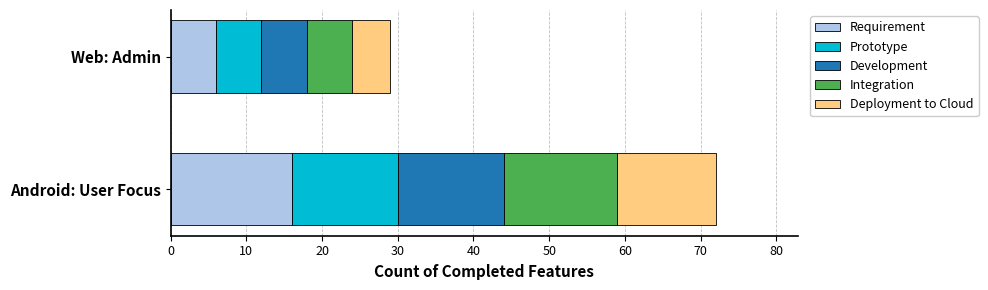

Count the number of data series in this chart.

5